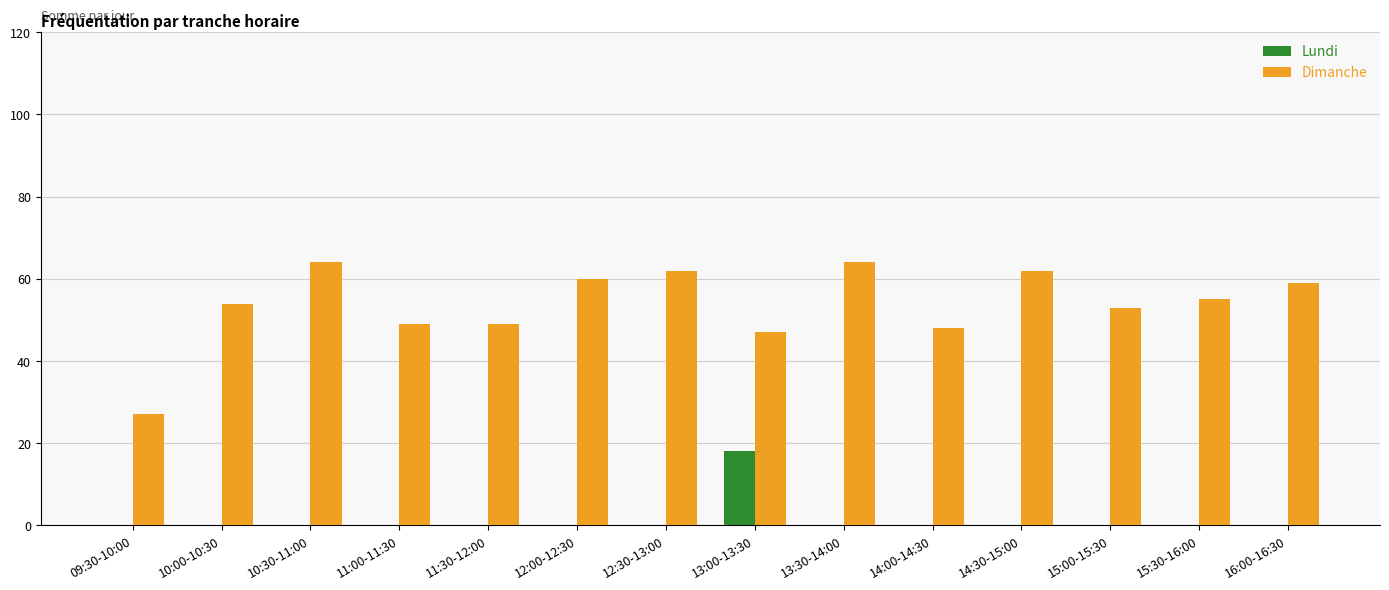

Reading left to right, what are all the values shown in this chart?

Lundi: 0	0	0	0	0	0	0	18	0	0	0	0	0	0
Dimanche: 27	54	64	49	49	60	62	47	64	48	62	53	55	59